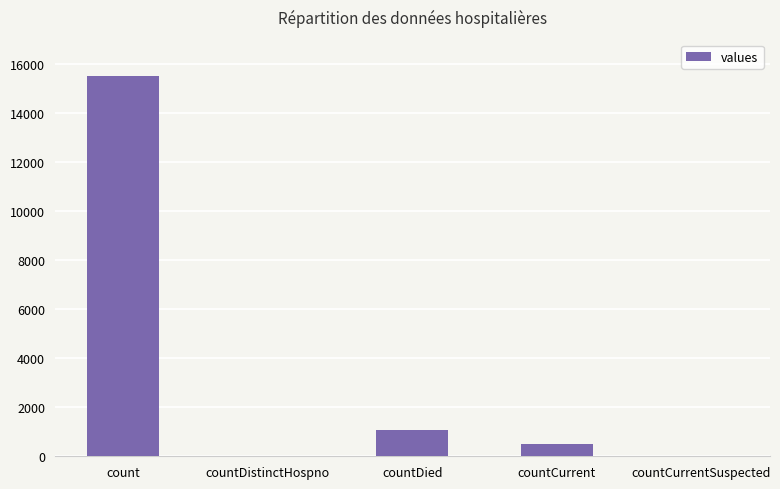

Reading right to left, list all the values displayed in this chart.

0	486	1083	0	15532